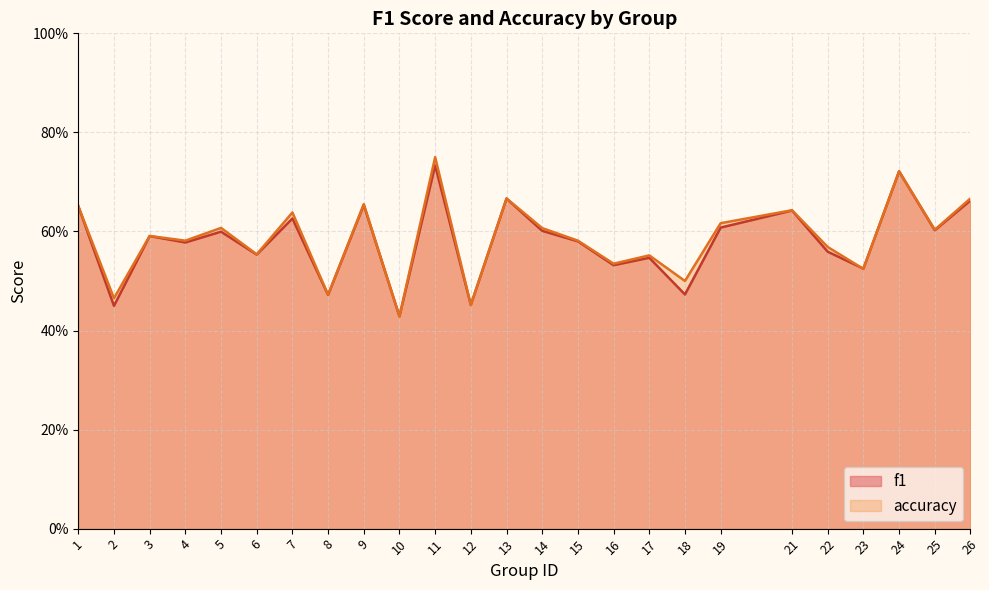

At which category is the sum across all series the highest?

11